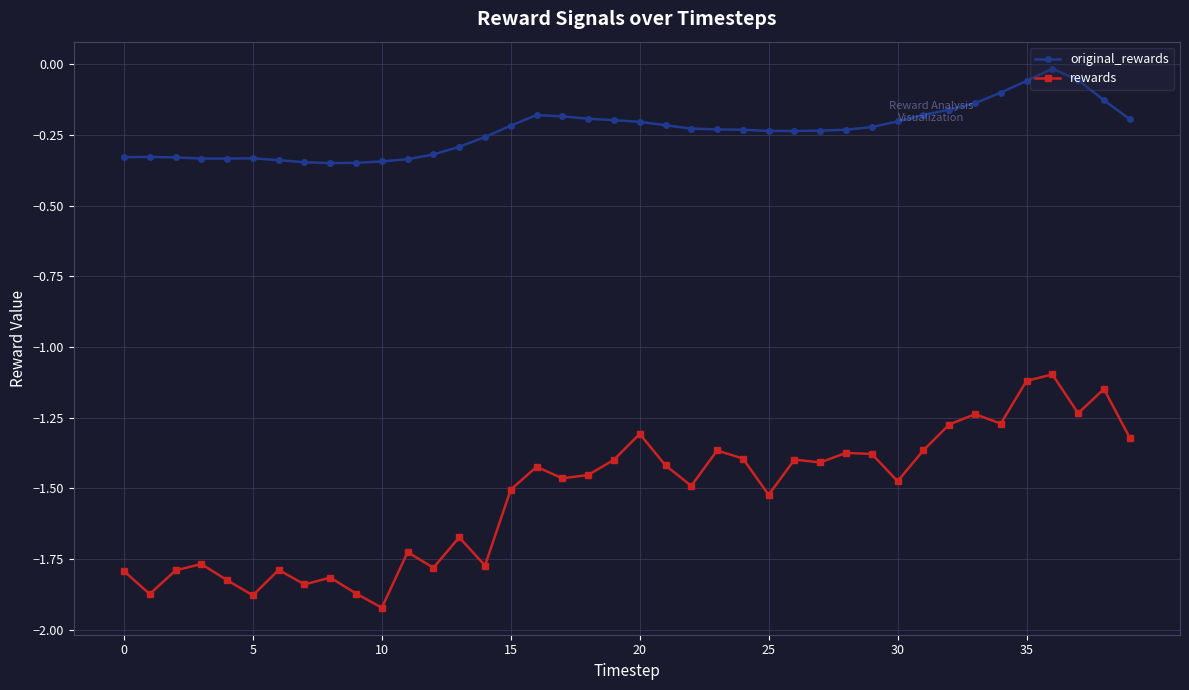

Which series has the largest total across all categories?

original_rewards